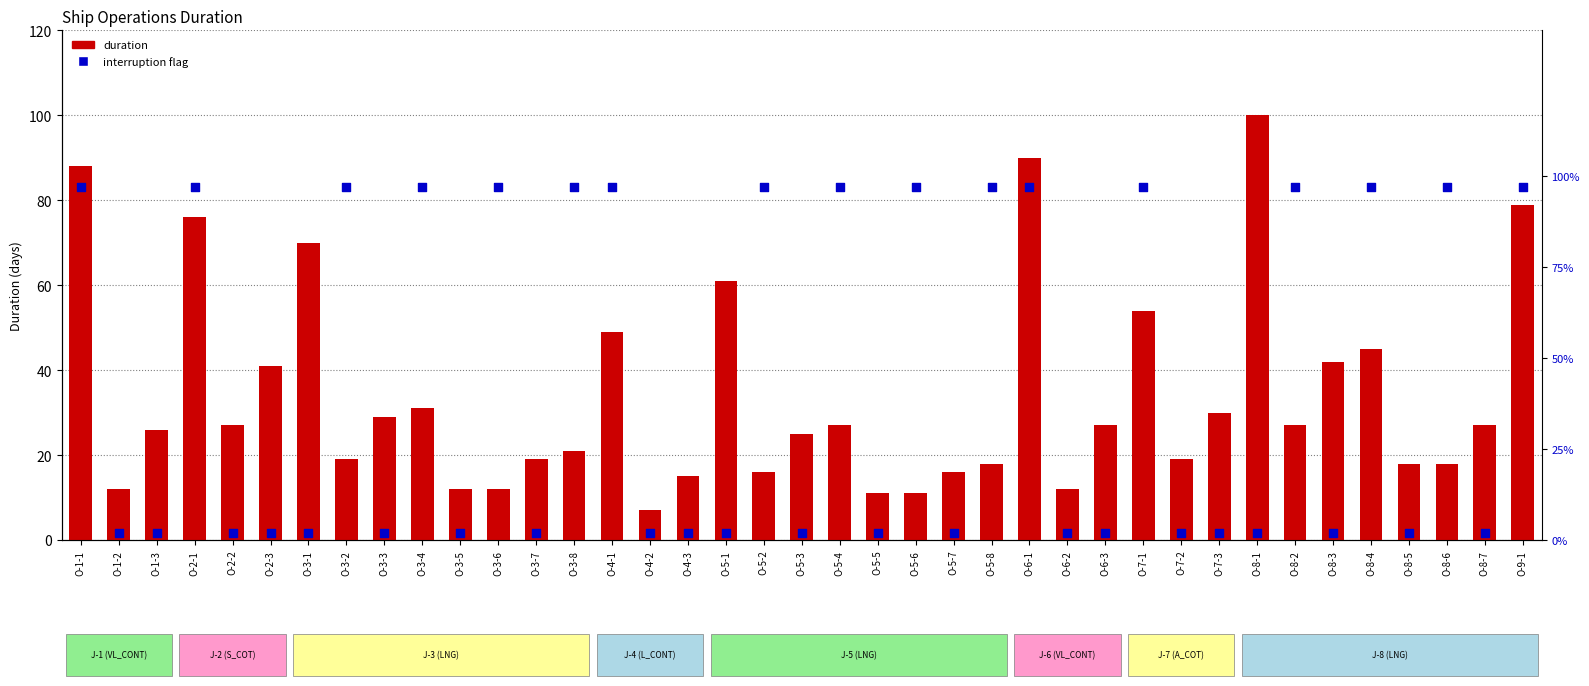

Which series has the largest total across all categories?

duration